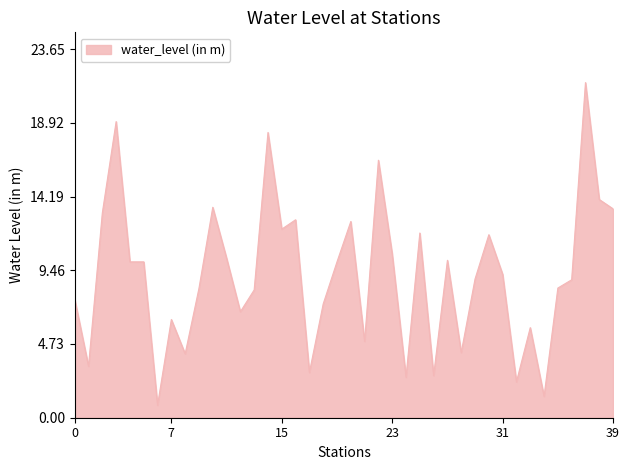

What is the difference between the maximum and minimum values?

20.7